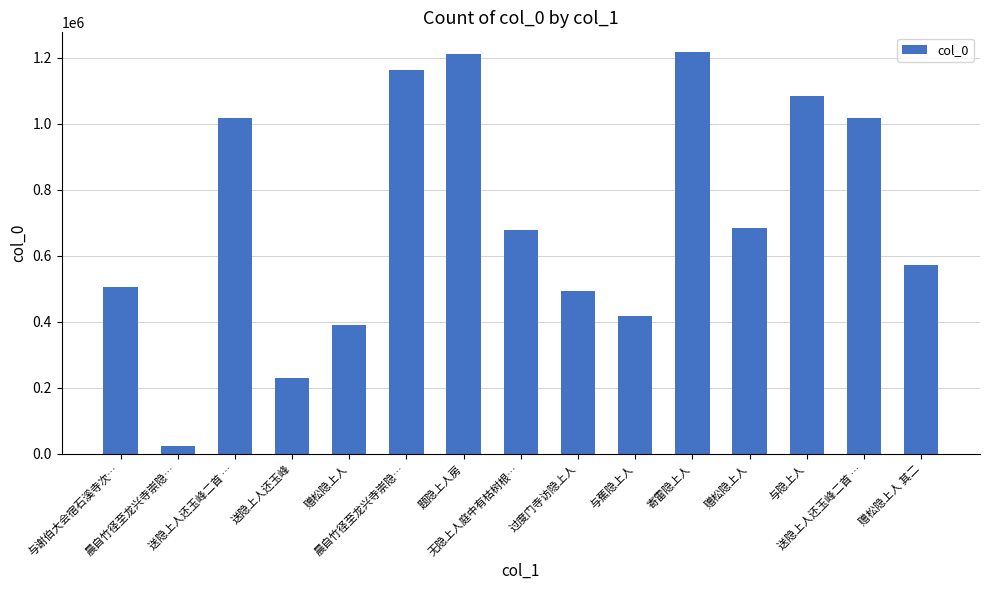

Where is the data nearest to the value 619683?

赠松隐上人 其二